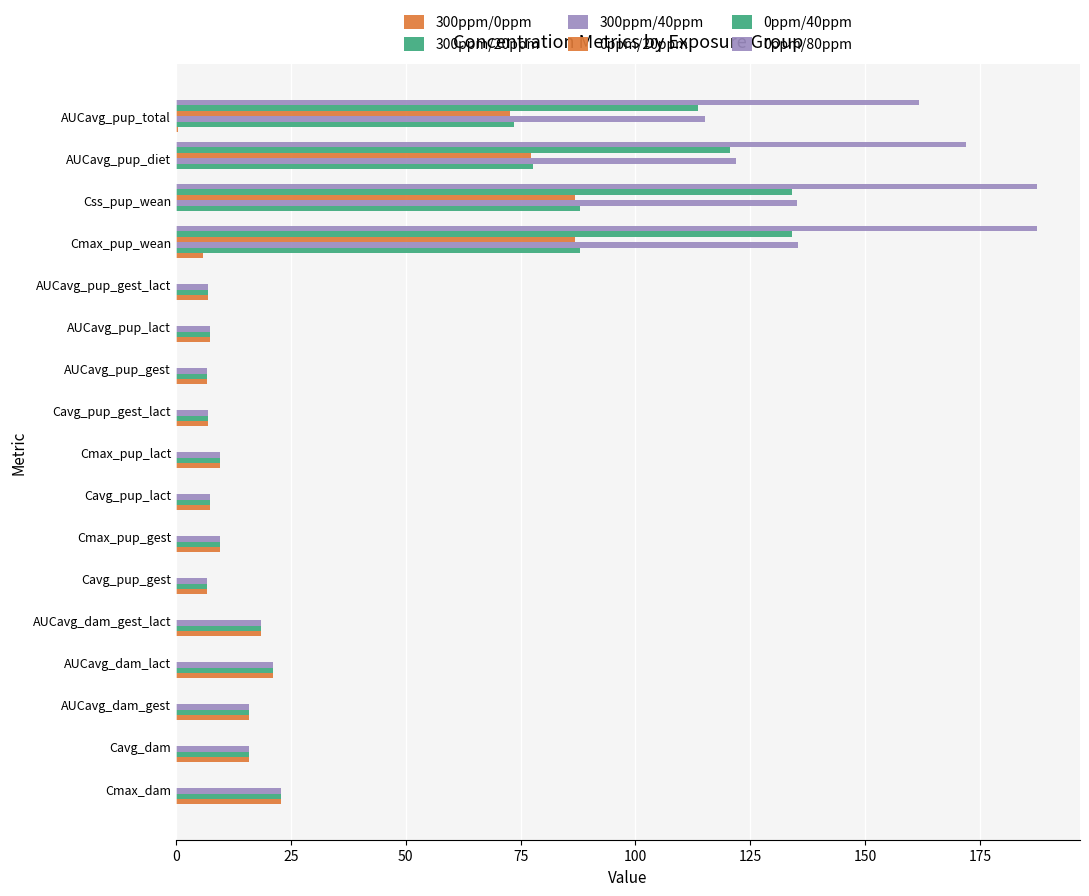

Which series has the widest spread of values?

0ppm/80ppm